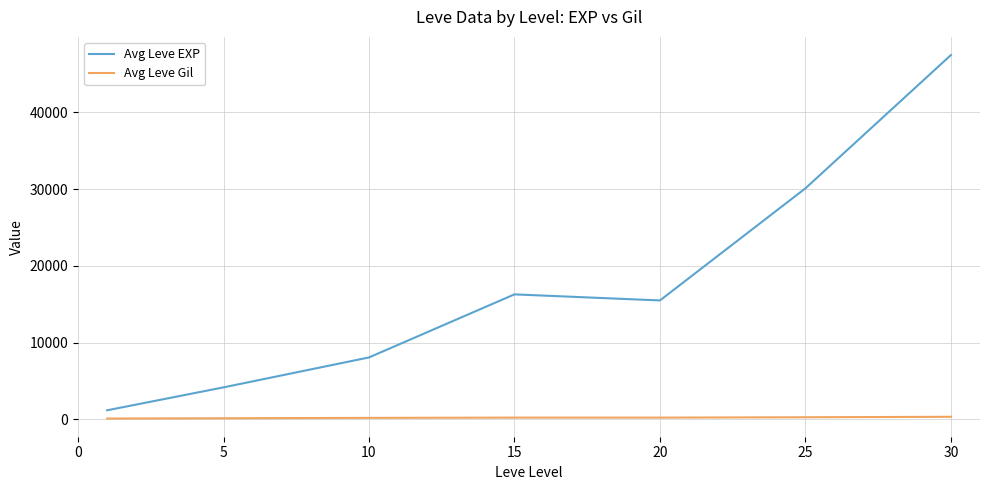

Which series has the largest total across all categories?

Avg Leve EXP